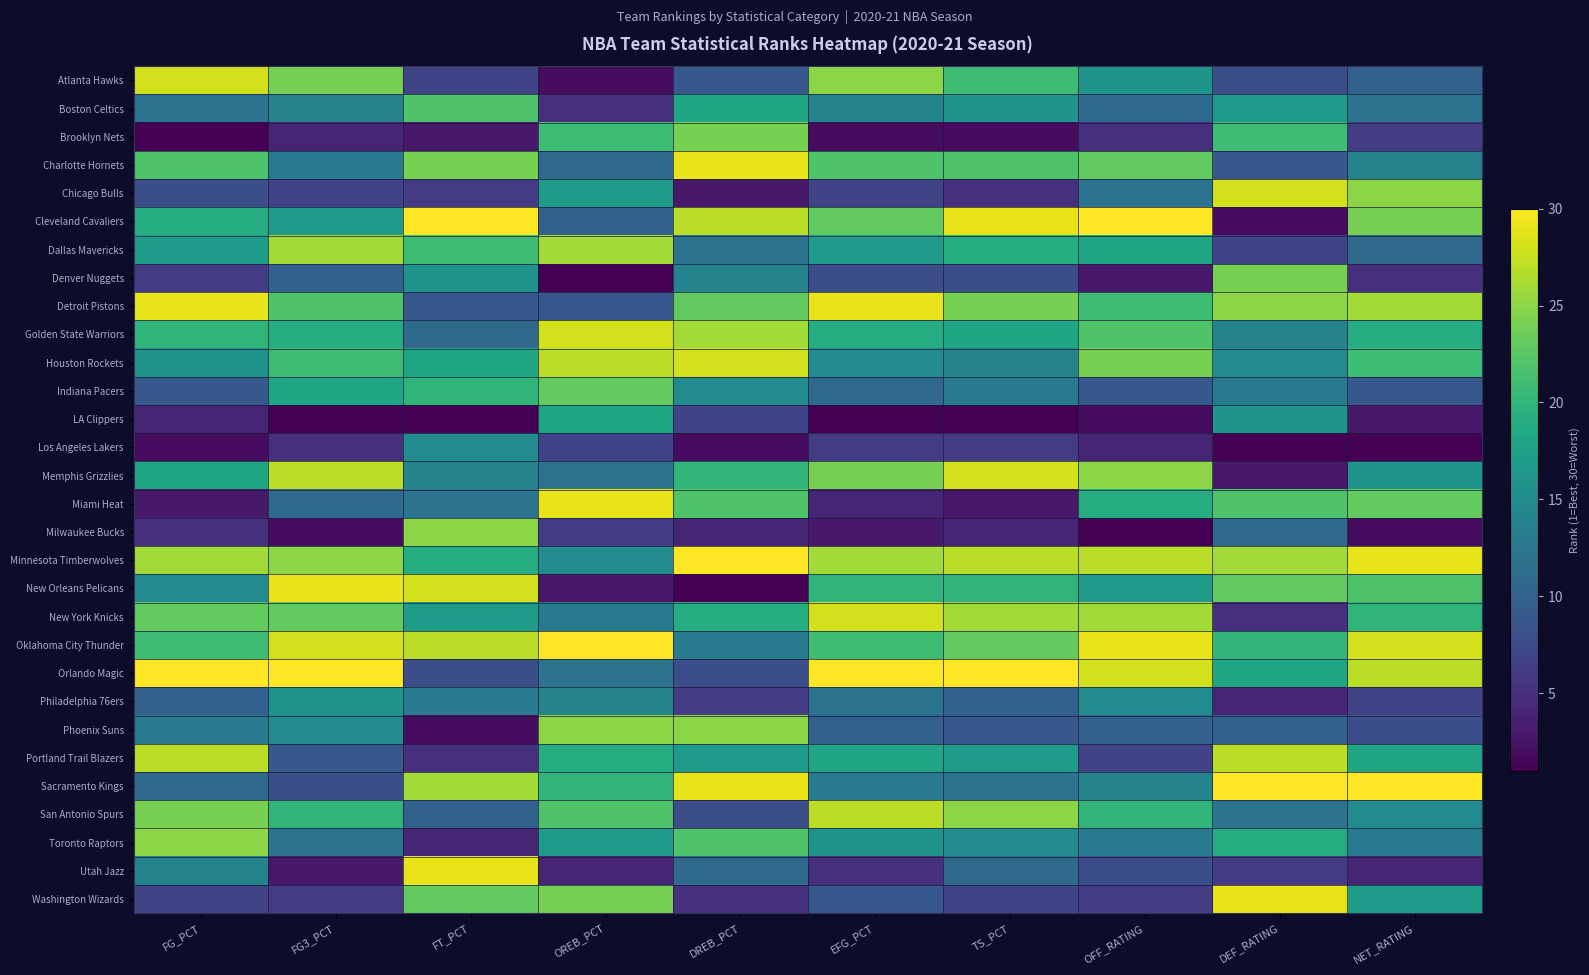

Reading left to right, list all the values displayed in this chart.

Atlanta Hawks: FG_PCT=28	FG3_PCT=24	FT_PCT=7	OREB_PCT=2	DREB_PCT=9	EFG_PCT=25	TS_PCT=21	OFF_RATING=16	DEF_RATING=8	NET_RATING=10
Boston Celtics: FG_PCT=12	FG3_PCT=14	FT_PCT=22	OREB_PCT=5	DREB_PCT=18	EFG_PCT=14	TS_PCT=16	OFF_RATING=11	DEF_RATING=17	NET_RATING=12
Brooklyn Nets: FG_PCT=1	FG3_PCT=4	FT_PCT=3	OREB_PCT=21	DREB_PCT=24	EFG_PCT=2	TS_PCT=2	OFF_RATING=5	DEF_RATING=21	NET_RATING=6
Charlotte Hornets: FG_PCT=22	FG3_PCT=13	FT_PCT=24	OREB_PCT=11	DREB_PCT=29	EFG_PCT=22	TS_PCT=22	OFF_RATING=23	DEF_RATING=9	NET_RATING=14
Chicago Bulls: FG_PCT=8	FG3_PCT=7	FT_PCT=6	OREB_PCT=17	DREB_PCT=3	EFG_PCT=7	TS_PCT=5	OFF_RATING=12	DEF_RATING=28	NET_RATING=25
Cleveland Cavaliers: FG_PCT=19	FG3_PCT=17	FT_PCT=30	OREB_PCT=10	DREB_PCT=27	EFG_PCT=23	TS_PCT=29	OFF_RATING=30	DEF_RATING=2	NET_RATING=24
Dallas Mavericks: FG_PCT=17	FG3_PCT=26	FT_PCT=21	OREB_PCT=26	DREB_PCT=12	EFG_PCT=17	TS_PCT=19	OFF_RATING=18	DEF_RATING=7	NET_RATING=11
Denver Nuggets: FG_PCT=6	FG3_PCT=10	FT_PCT=16	OREB_PCT=1	DREB_PCT=14	EFG_PCT=8	TS_PCT=8	OFF_RATING=3	DEF_RATING=24	NET_RATING=5
Detroit Pistons: FG_PCT=29	FG3_PCT=22	FT_PCT=9	OREB_PCT=9	DREB_PCT=23	EFG_PCT=29	TS_PCT=24	OFF_RATING=21	DEF_RATING=25	NET_RATING=26
Golden State Warriors: FG_PCT=20	FG3_PCT=19	FT_PCT=11	OREB_PCT=28	DREB_PCT=26	EFG_PCT=19	TS_PCT=18	OFF_RATING=22	DEF_RATING=14	NET_RATING=19
Houston Rockets: FG_PCT=16	FG3_PCT=21	FT_PCT=18	OREB_PCT=27	DREB_PCT=28	EFG_PCT=15	TS_PCT=14	OFF_RATING=24	DEF_RATING=15	NET_RATING=21
Indiana Pacers: FG_PCT=9	FG3_PCT=18	FT_PCT=20	OREB_PCT=23	DREB_PCT=15	EFG_PCT=11	TS_PCT=13	OFF_RATING=9	DEF_RATING=13	NET_RATING=9
LA Clippers: FG_PCT=4	FG3_PCT=1	FT_PCT=1	OREB_PCT=18	DREB_PCT=7	EFG_PCT=1	TS_PCT=1	OFF_RATING=2	DEF_RATING=16	NET_RATING=3
Los Angeles Lakers: FG_PCT=2	FG3_PCT=5	FT_PCT=15	OREB_PCT=7	DREB_PCT=2	EFG_PCT=6	TS_PCT=6	OFF_RATING=4	DEF_RATING=1	NET_RATING=1
Memphis Grizzlies: FG_PCT=18	FG3_PCT=27	FT_PCT=14	OREB_PCT=12	DREB_PCT=20	EFG_PCT=24	TS_PCT=28	OFF_RATING=25	DEF_RATING=3	NET_RATING=16
Miami Heat: FG_PCT=3	FG3_PCT=11	FT_PCT=12	OREB_PCT=29	DREB_PCT=22	EFG_PCT=4	TS_PCT=3	OFF_RATING=19	DEF_RATING=22	NET_RATING=23
Milwaukee Bucks: FG_PCT=5	FG3_PCT=2	FT_PCT=25	OREB_PCT=6	DREB_PCT=4	EFG_PCT=3	TS_PCT=4	OFF_RATING=1	DEF_RATING=11	NET_RATING=2
Minnesota Timberwolves: FG_PCT=26	FG3_PCT=25	FT_PCT=19	OREB_PCT=15	DREB_PCT=30	EFG_PCT=26	TS_PCT=27	OFF_RATING=27	DEF_RATING=26	NET_RATING=29
New Orleans Pelicans: FG_PCT=15	FG3_PCT=29	FT_PCT=28	OREB_PCT=3	DREB_PCT=1	EFG_PCT=20	TS_PCT=20	OFF_RATING=17	DEF_RATING=23	NET_RATING=22
New York Knicks: FG_PCT=23	FG3_PCT=23	FT_PCT=17	OREB_PCT=13	DREB_PCT=19	EFG_PCT=28	TS_PCT=26	OFF_RATING=26	DEF_RATING=5	NET_RATING=20
Oklahoma City Thunder: FG_PCT=21	FG3_PCT=28	FT_PCT=27	OREB_PCT=30	DREB_PCT=13	EFG_PCT=21	TS_PCT=23	OFF_RATING=29	DEF_RATING=20	NET_RATING=28
Orlando Magic: FG_PCT=30	FG3_PCT=30	FT_PCT=8	OREB_PCT=12	DREB_PCT=8	EFG_PCT=30	TS_PCT=30	OFF_RATING=28	DEF_RATING=18	NET_RATING=27
Philadelphia 76ers: FG_PCT=10	FG3_PCT=16	FT_PCT=13	OREB_PCT=14	DREB_PCT=6	EFG_PCT=12	TS_PCT=10	OFF_RATING=15	DEF_RATING=4	NET_RATING=7
Phoenix Suns: FG_PCT=13	FG3_PCT=15	FT_PCT=2	OREB_PCT=25	DREB_PCT=25	EFG_PCT=10	TS_PCT=9	OFF_RATING=10	DEF_RATING=10	NET_RATING=8
Portland Trail Blazers: FG_PCT=27	FG3_PCT=9	FT_PCT=5	OREB_PCT=19	DREB_PCT=17	EFG_PCT=18	TS_PCT=17	OFF_RATING=7	DEF_RATING=27	NET_RATING=18
Sacramento Kings: FG_PCT=11	FG3_PCT=8	FT_PCT=26	OREB_PCT=20	DREB_PCT=29	EFG_PCT=13	TS_PCT=12	OFF_RATING=14	DEF_RATING=30	NET_RATING=30
San Antonio Spurs: FG_PCT=24	FG3_PCT=20	FT_PCT=10	OREB_PCT=22	DREB_PCT=8	EFG_PCT=27	TS_PCT=25	OFF_RATING=20	DEF_RATING=12	NET_RATING=15
Toronto Raptors: FG_PCT=25	FG3_PCT=12	FT_PCT=4	OREB_PCT=17	DREB_PCT=22	EFG_PCT=16	TS_PCT=15	OFF_RATING=13	DEF_RATING=19	NET_RATING=13
Utah Jazz: FG_PCT=14	FG3_PCT=3	FT_PCT=29	OREB_PCT=4	DREB_PCT=11	EFG_PCT=5	TS_PCT=11	OFF_RATING=8	DEF_RATING=6	NET_RATING=4
Washington Wizards: FG_PCT=7	FG3_PCT=6	FT_PCT=23	OREB_PCT=24	DREB_PCT=5	EFG_PCT=9	TS_PCT=7	OFF_RATING=6	DEF_RATING=29	NET_RATING=17